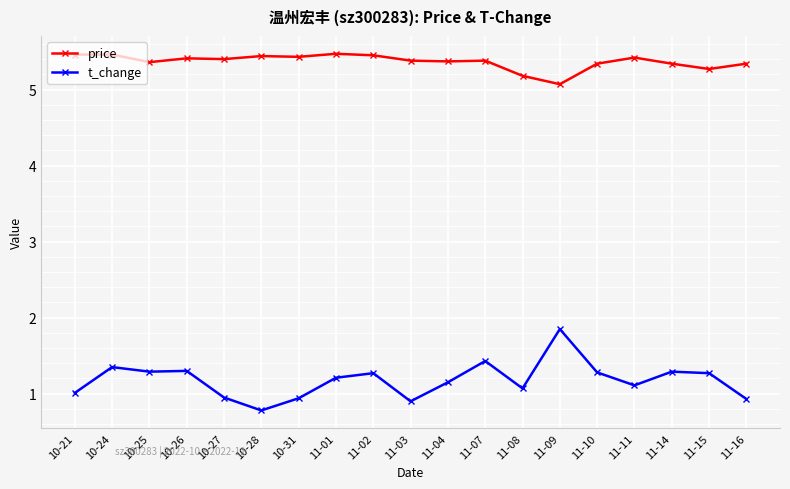

What is the sum of all price values?

102.0